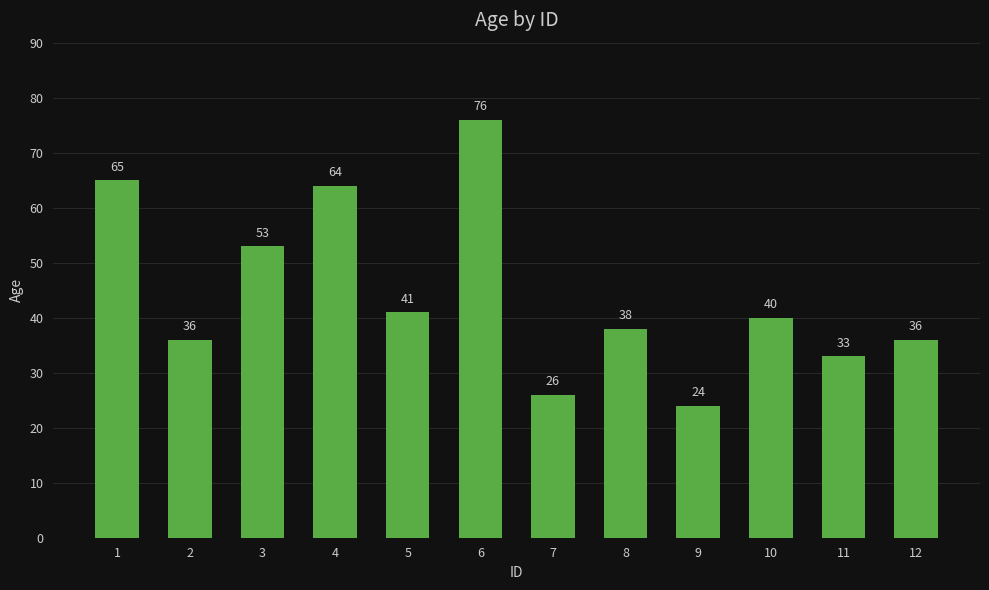

Reading right to left, list all the values displayed in this chart.

12=36	11=33	10=40	9=24	8=38	7=26	6=76	5=41	4=64	3=53	2=36	1=65